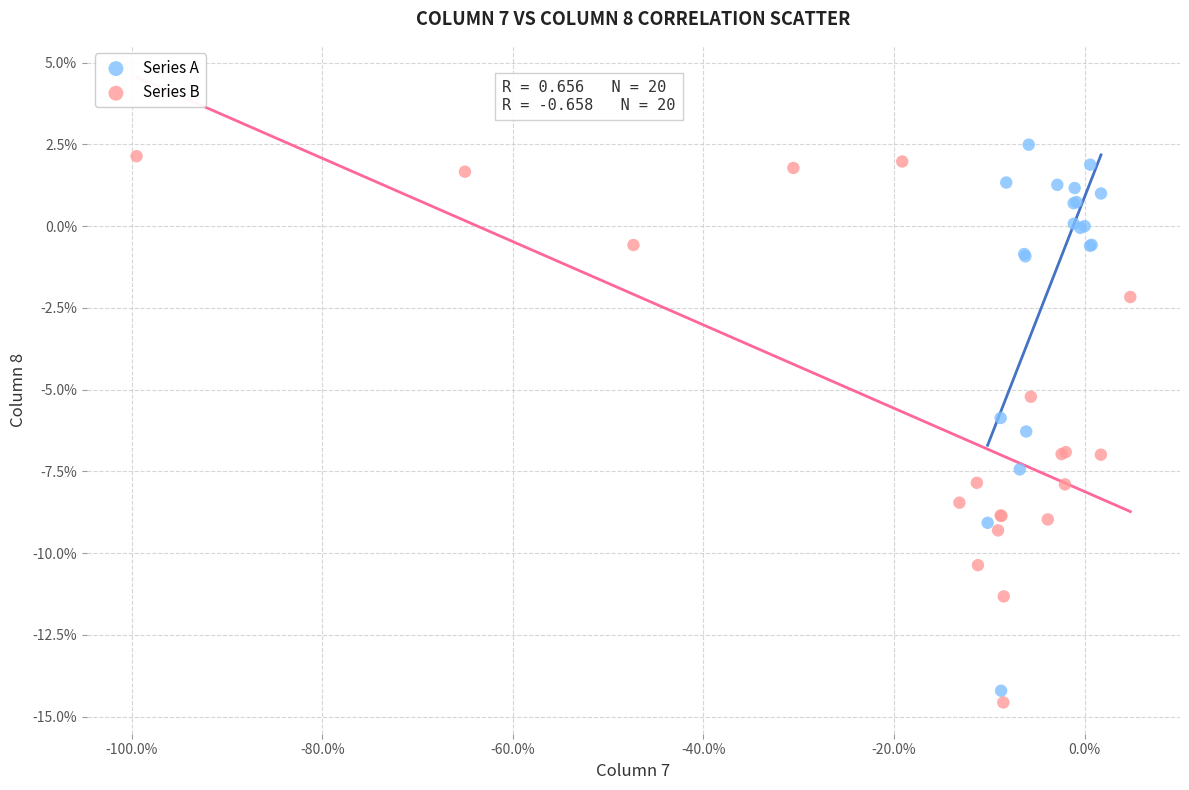

Which series contains the lowest Y value?

Series B